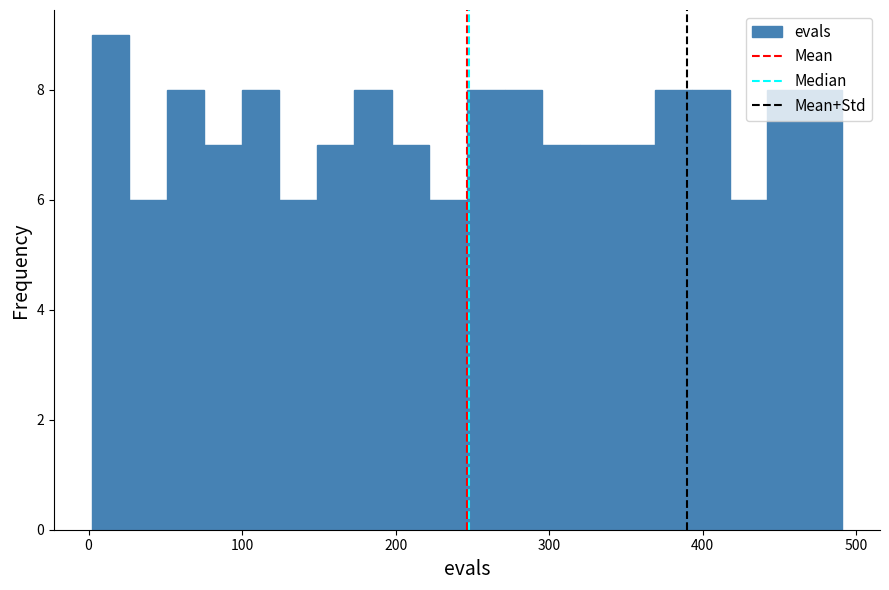

Read against the x-axis, roughly where is the centre of the tallest bar?

10